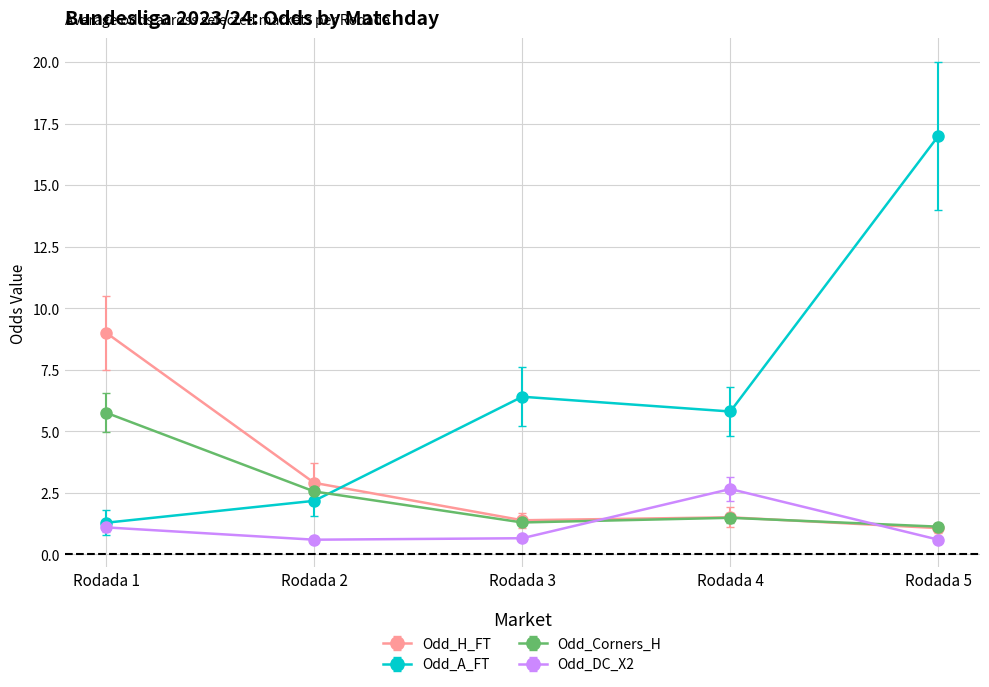

Does the chart display data point markers on the line(s)?

Yes